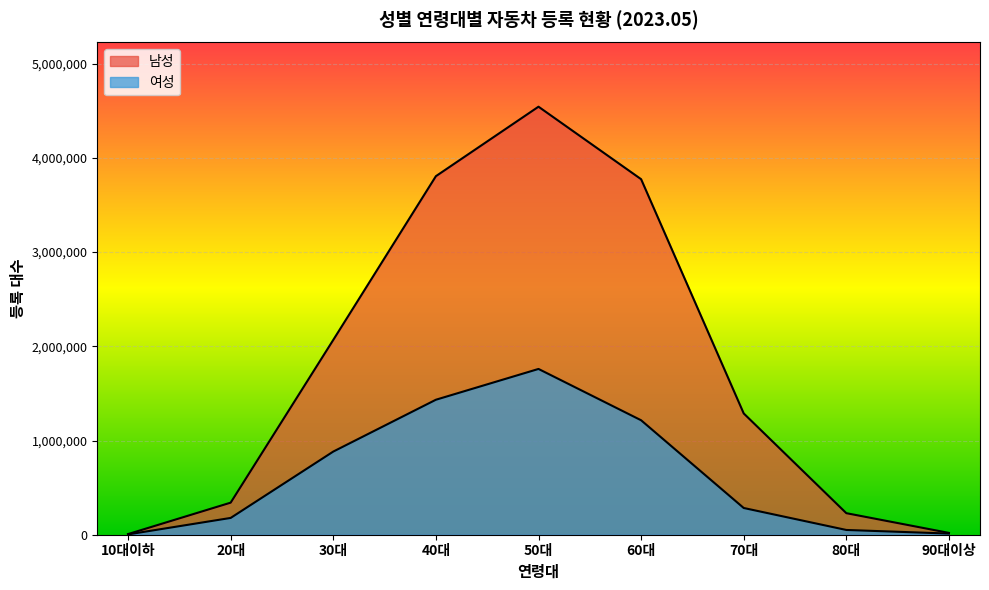

How many lines are shown in the chart?

2